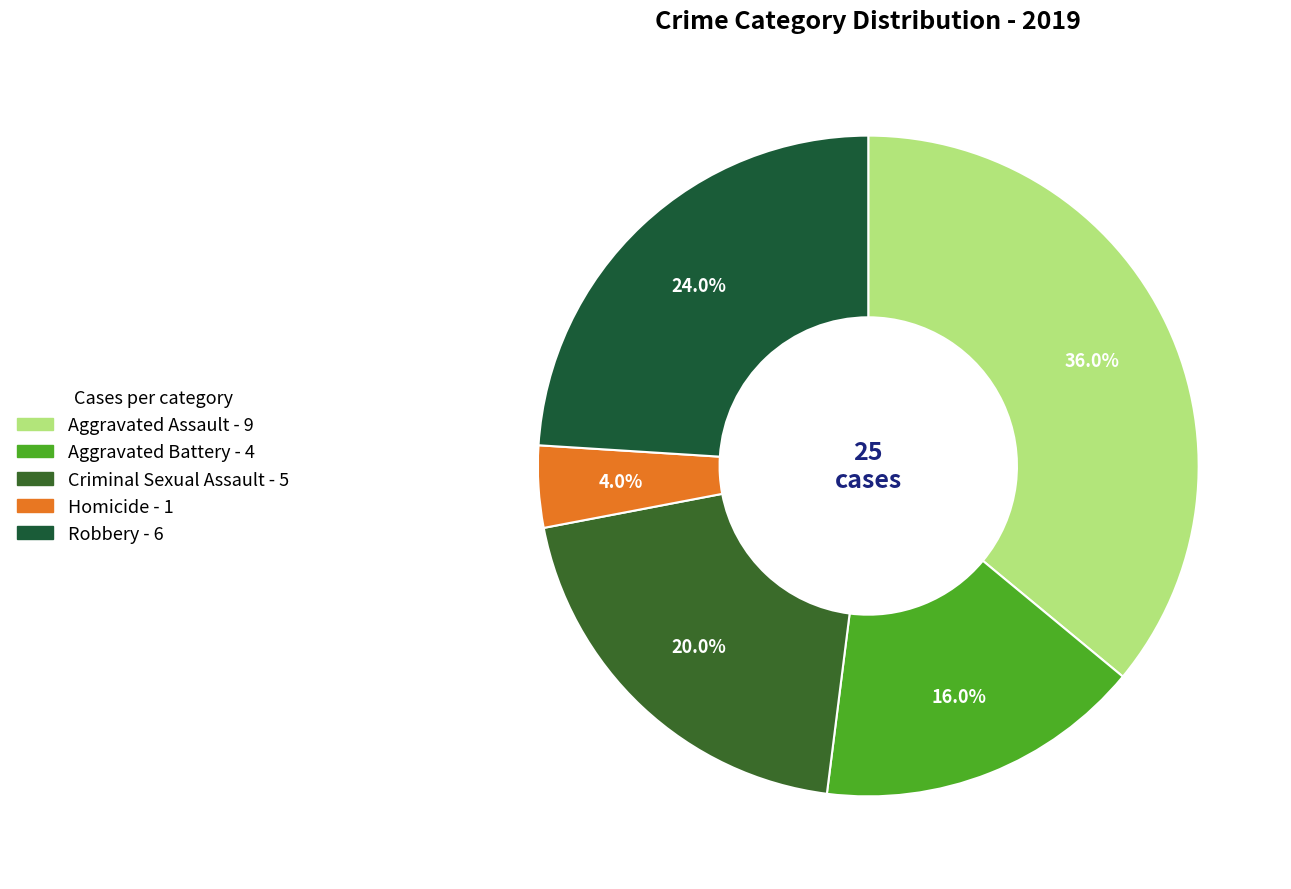

What is the change in value from Aggravated Battery to Robbery?

+2